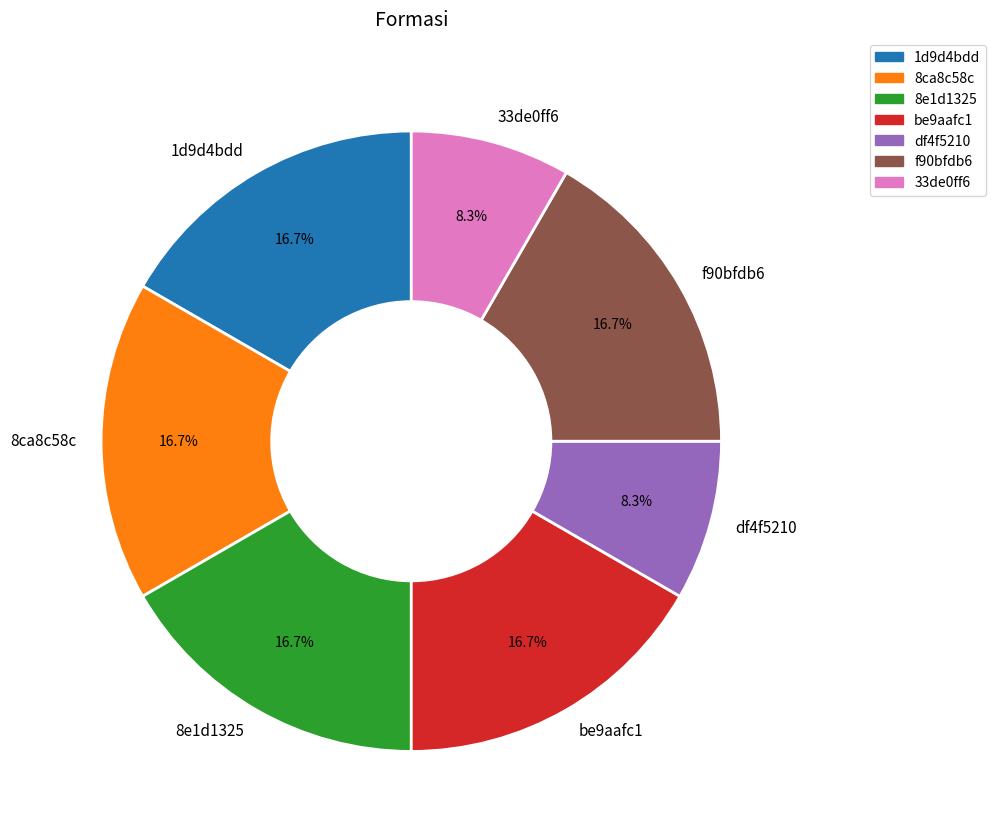

The f90bfdb6 slice represents 17% of the pie. True or false?

True